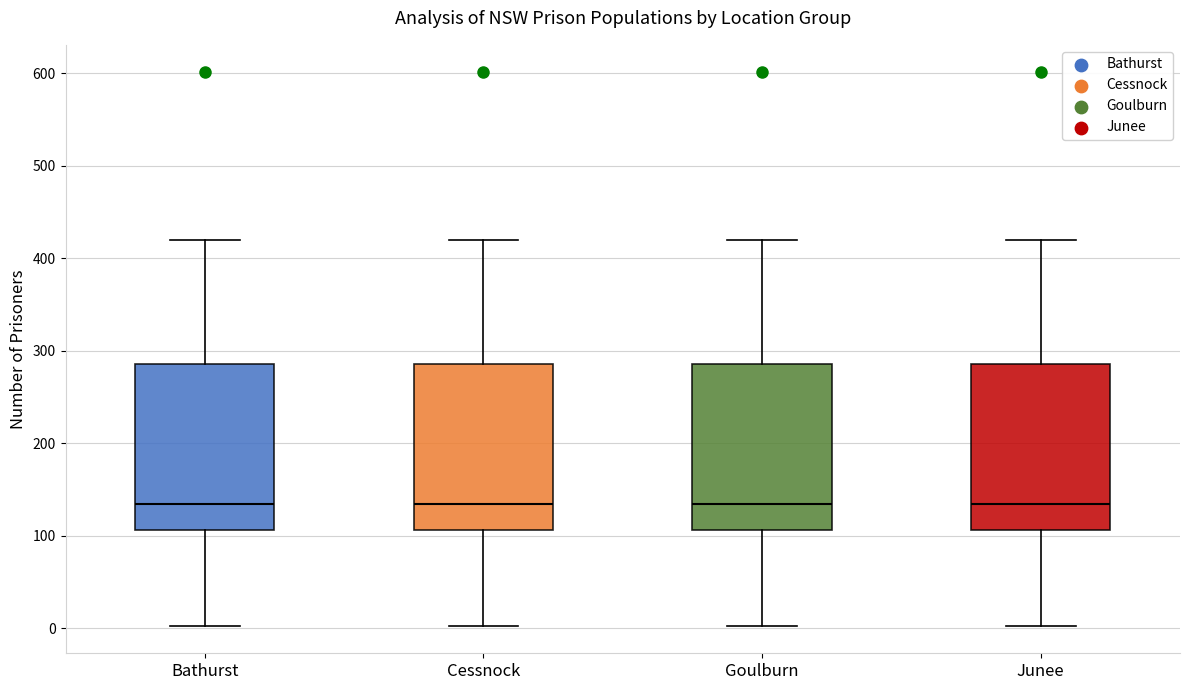

Reading left to right, read every box against the y-axis: the position of its median line, the range the box covers, and the ends of its whiskers. The values are not printed on the chart, so give them approximately, as read against the axis.

Bathurst: median 130, box 110 to 290, whiskers 0 to 420
Cessnock: median 130, box 110 to 290, whiskers 0 to 420
Goulburn: median 130, box 110 to 290, whiskers 0 to 420
Junee: median 130, box 110 to 290, whiskers 0 to 420